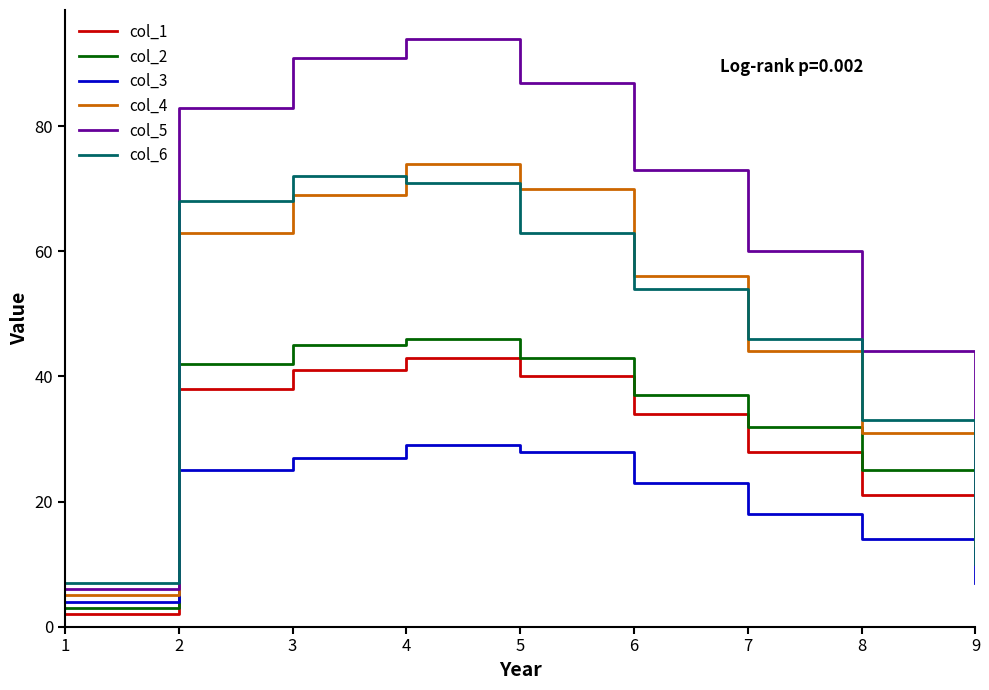

Reading left to right, what are all the values shown in this chart?

col_1: 2	38	41	43	40	34	28	21	10
col_2: 3	42	45	46	43	37	32	25	12
col_3: 4	25	27	29	28	23	18	14	7
col_4: 5	63	69	74	70	56	44	31	13
col_5: 6	83	91	94	87	73	60	44	18
col_6: 7	68	72	71	63	54	46	33	10